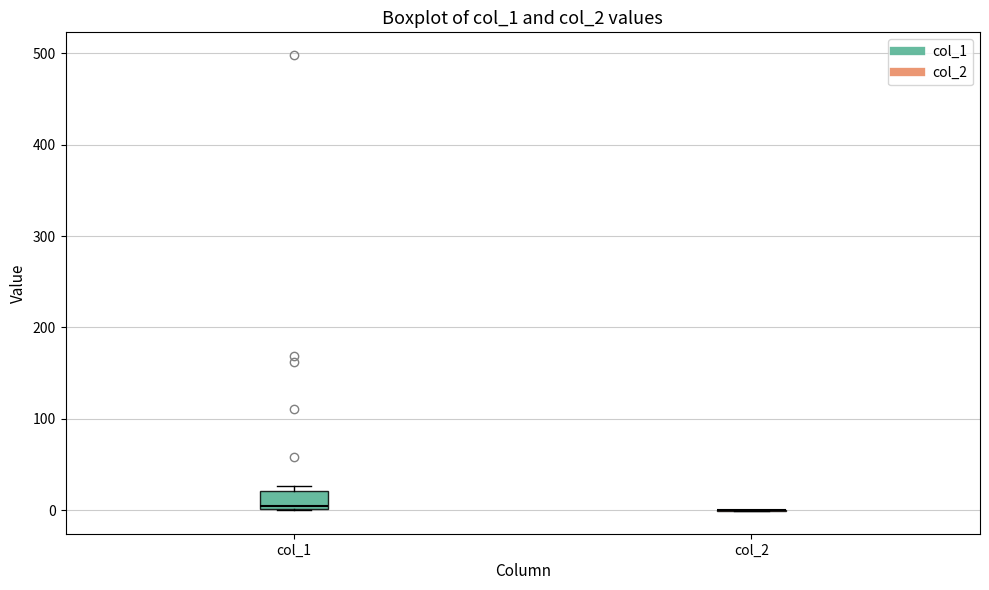

Which box is the tallest, from its lower edge to its upper edge?

col_1